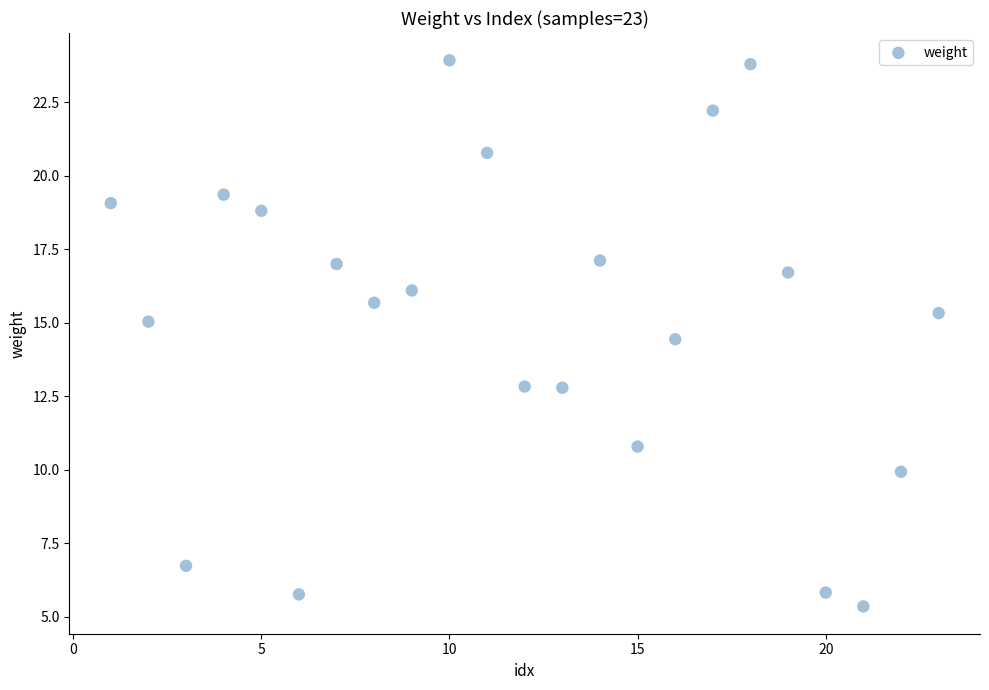

What Y value in the scatter plot is closest to 14?

14.4